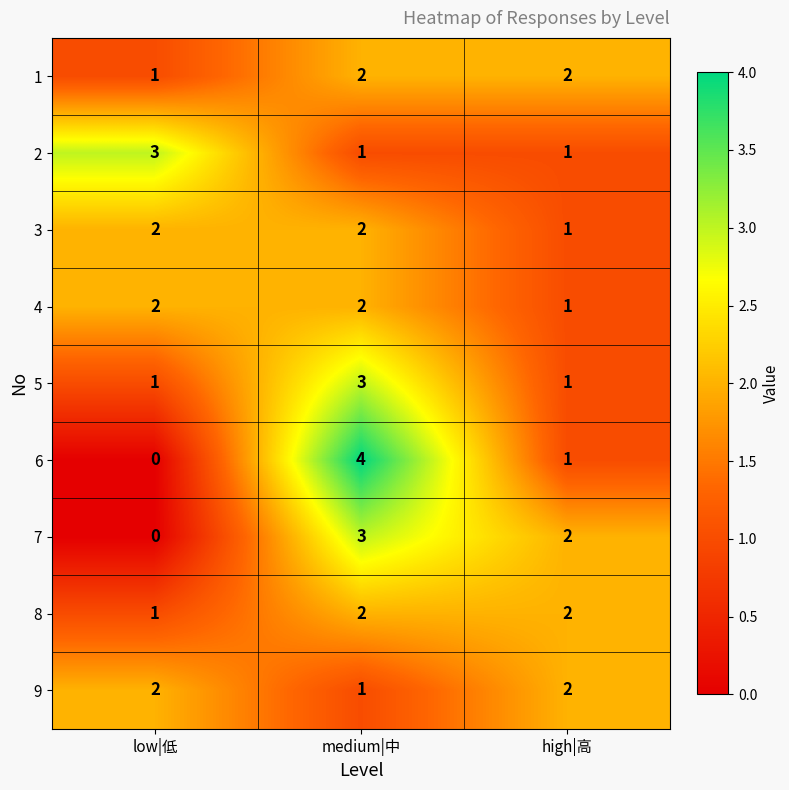

Reading left to right, list all the values displayed in this chart.

1: low|低=1	medium|中=2	high|高=2
2: low|低=3	medium|中=1	high|高=1
3: low|低=2	medium|中=2	high|高=1
4: low|低=2	medium|中=2	high|高=1
5: low|低=1	medium|中=3	high|高=1
6: low|低=0	medium|中=4	high|高=1
7: low|低=0	medium|中=3	high|高=2
8: low|低=1	medium|中=2	high|高=2
9: low|低=2	medium|中=1	high|高=2